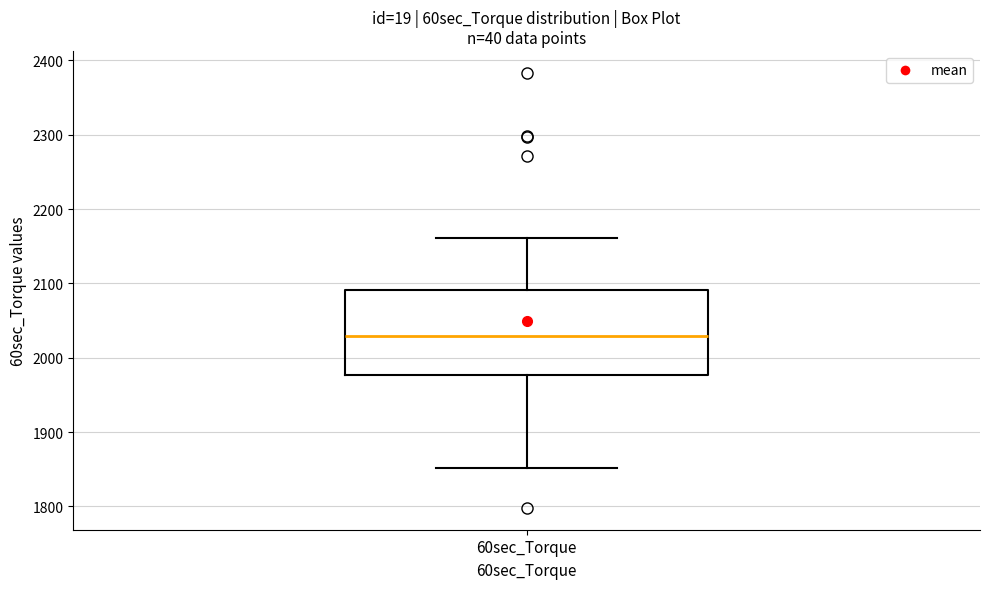

Where does the lower whisker of the box for 60sec_Torque end on the y-axis? The values are not printed on the chart, so give them approximately, as read against the axis.

1850